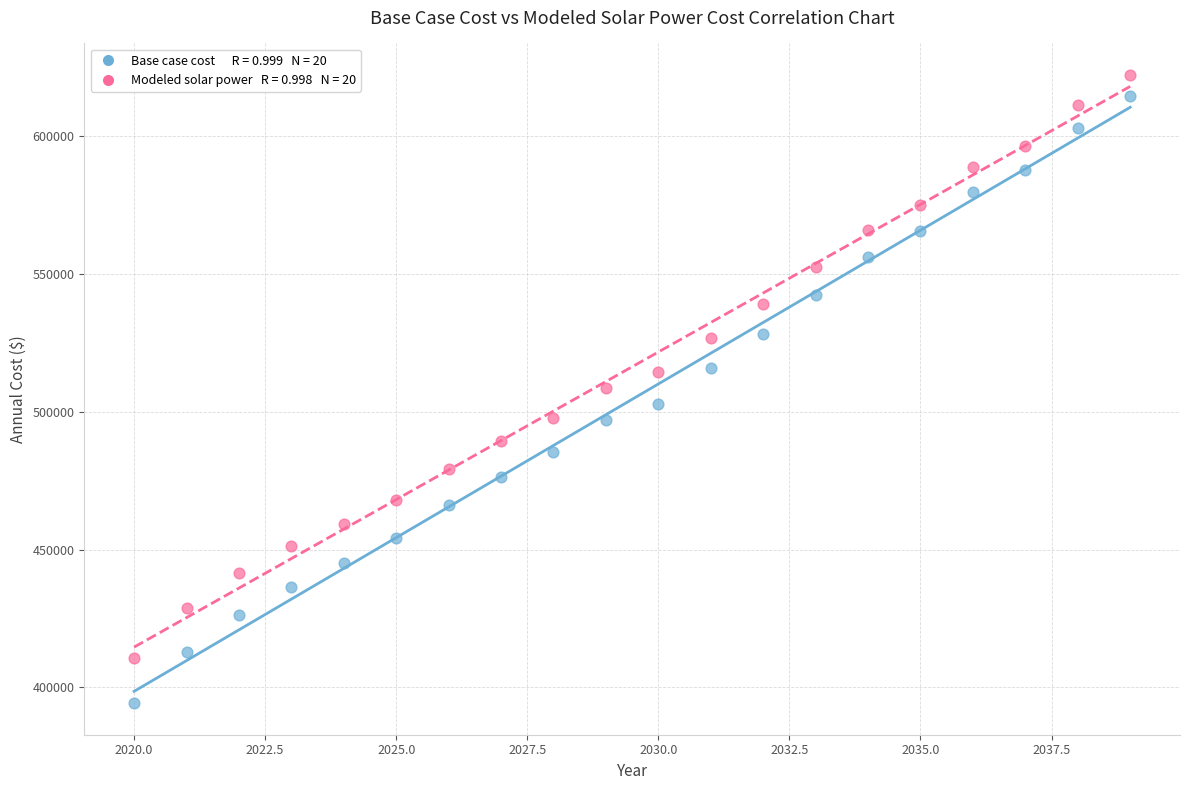

Across all data points, what is the range of X values (max minus min)?

19.0